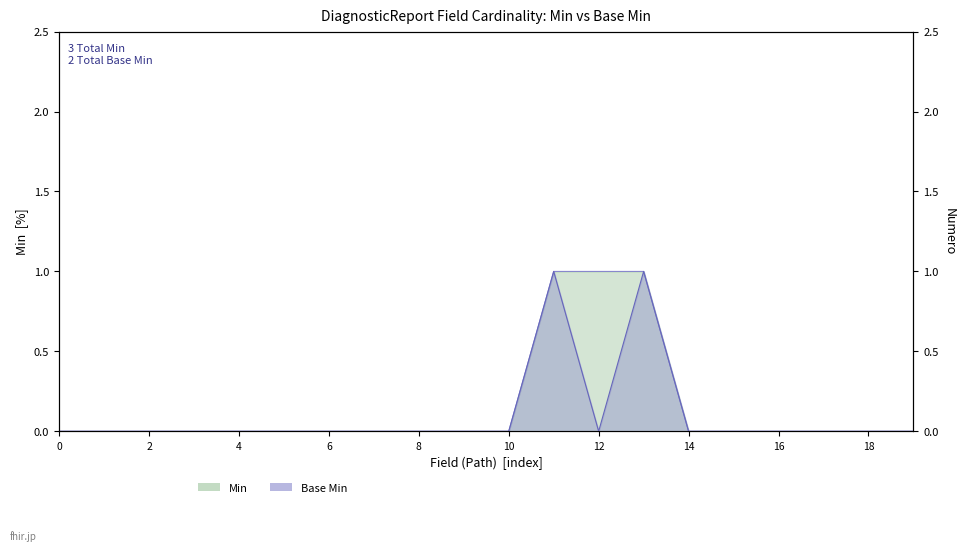

Is the value of Min (line) at 10 greater than the value of Base Min (line) at 16?

No